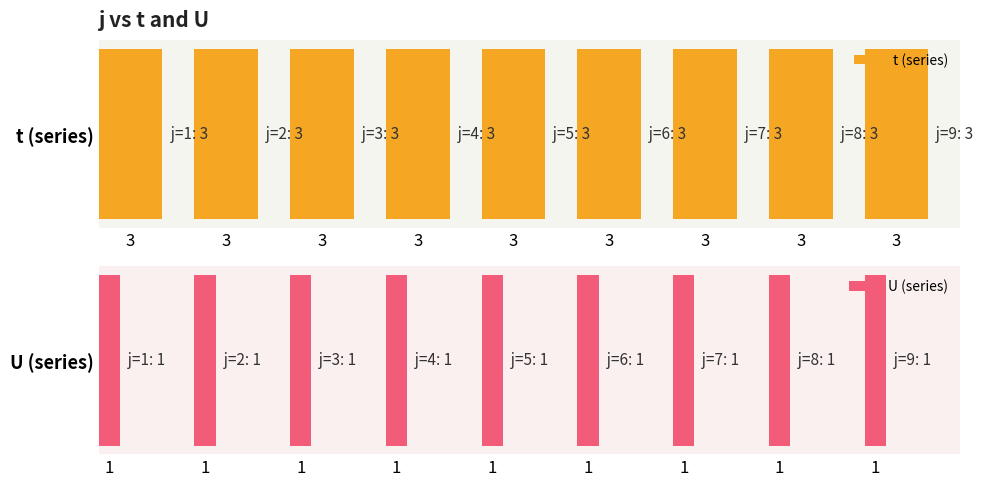

Where is t nearest to the value 3?

1